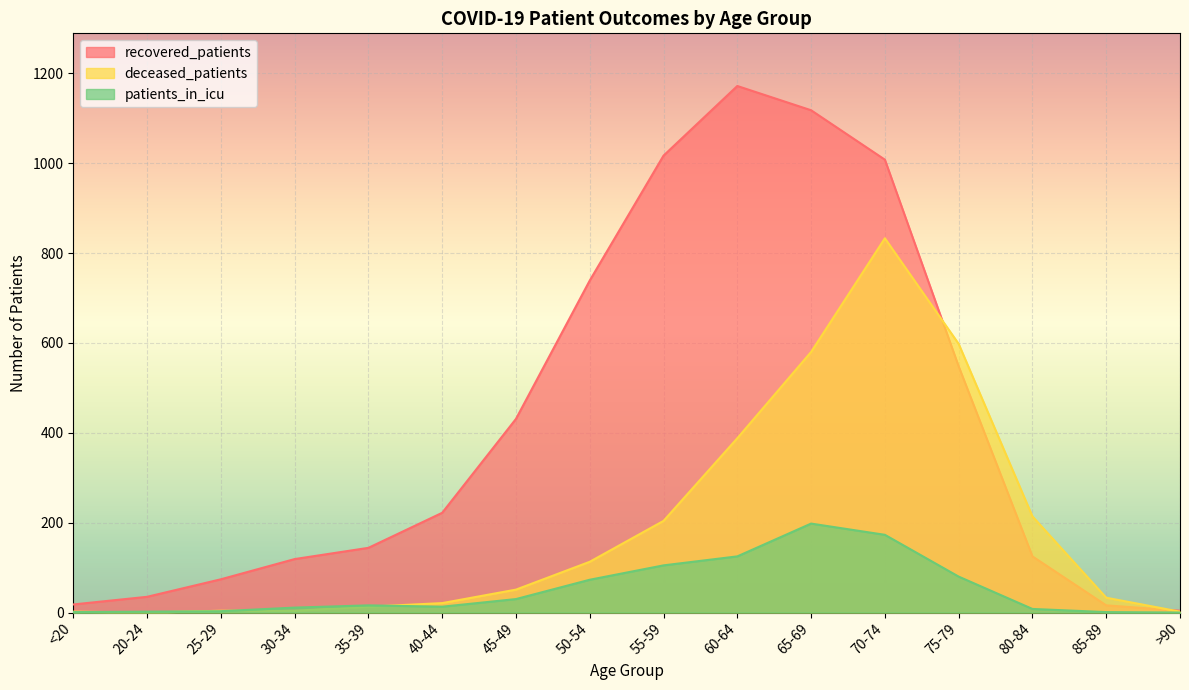

Rank the series by their maximum value, from highest to lowest.

recovered_patients, deceased_patients, patients_in_icu